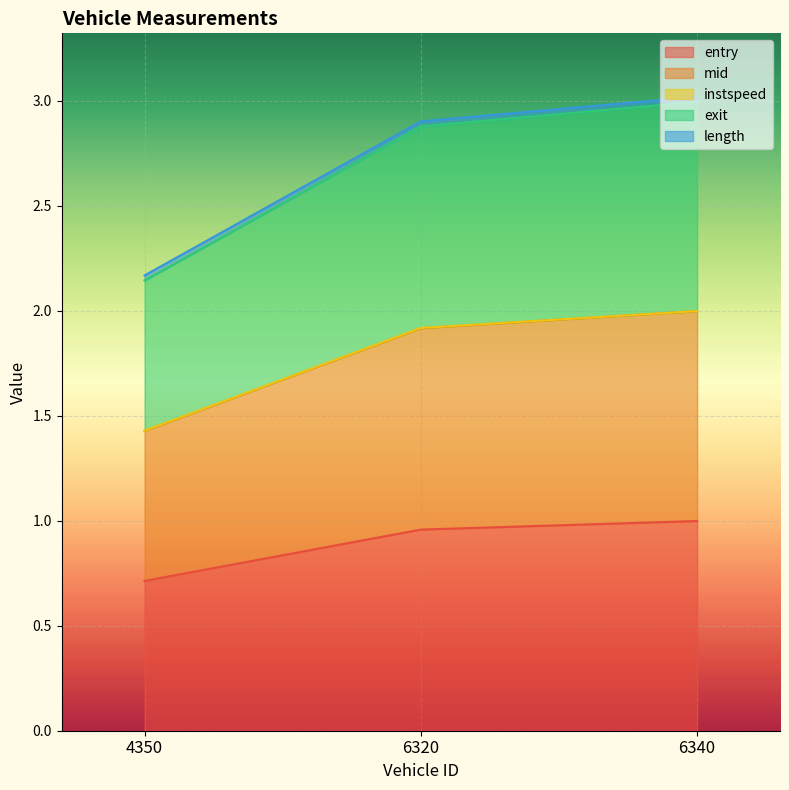

How many categories are shown in the chart?

3